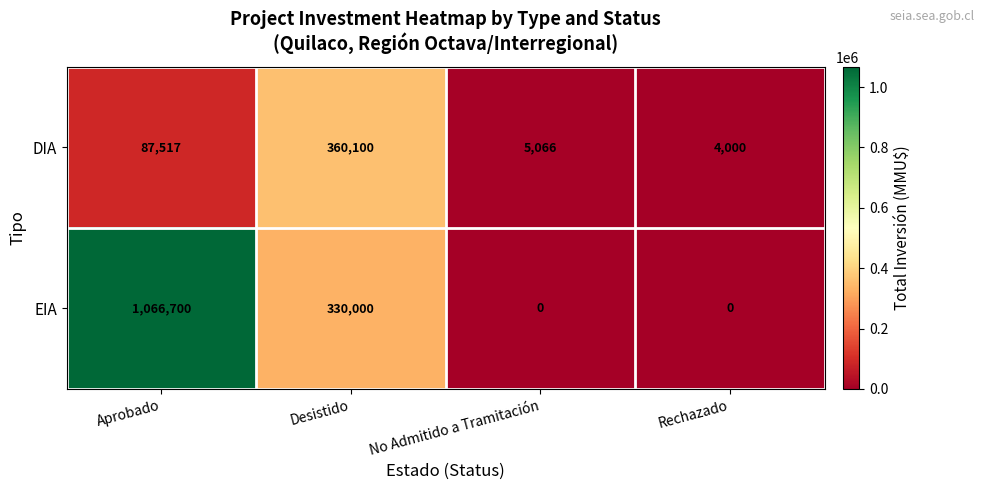

Reading left to right, list all the values displayed in this chart.

DIA: 87517	360100	5066	4000
EIA: 1066700	330000	0	0